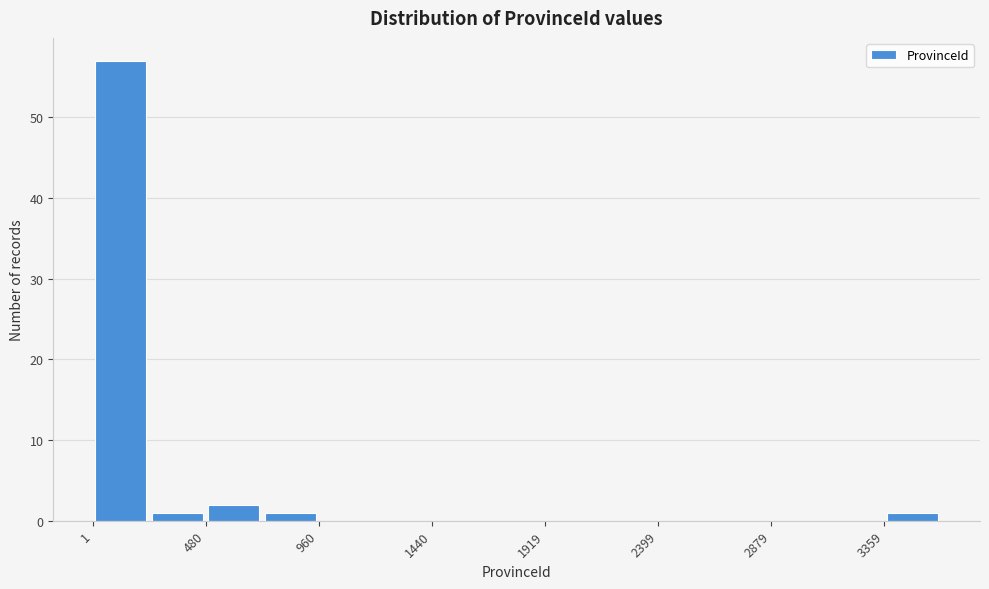

Which range on the x-axis has the tallest bar?

0 to 250